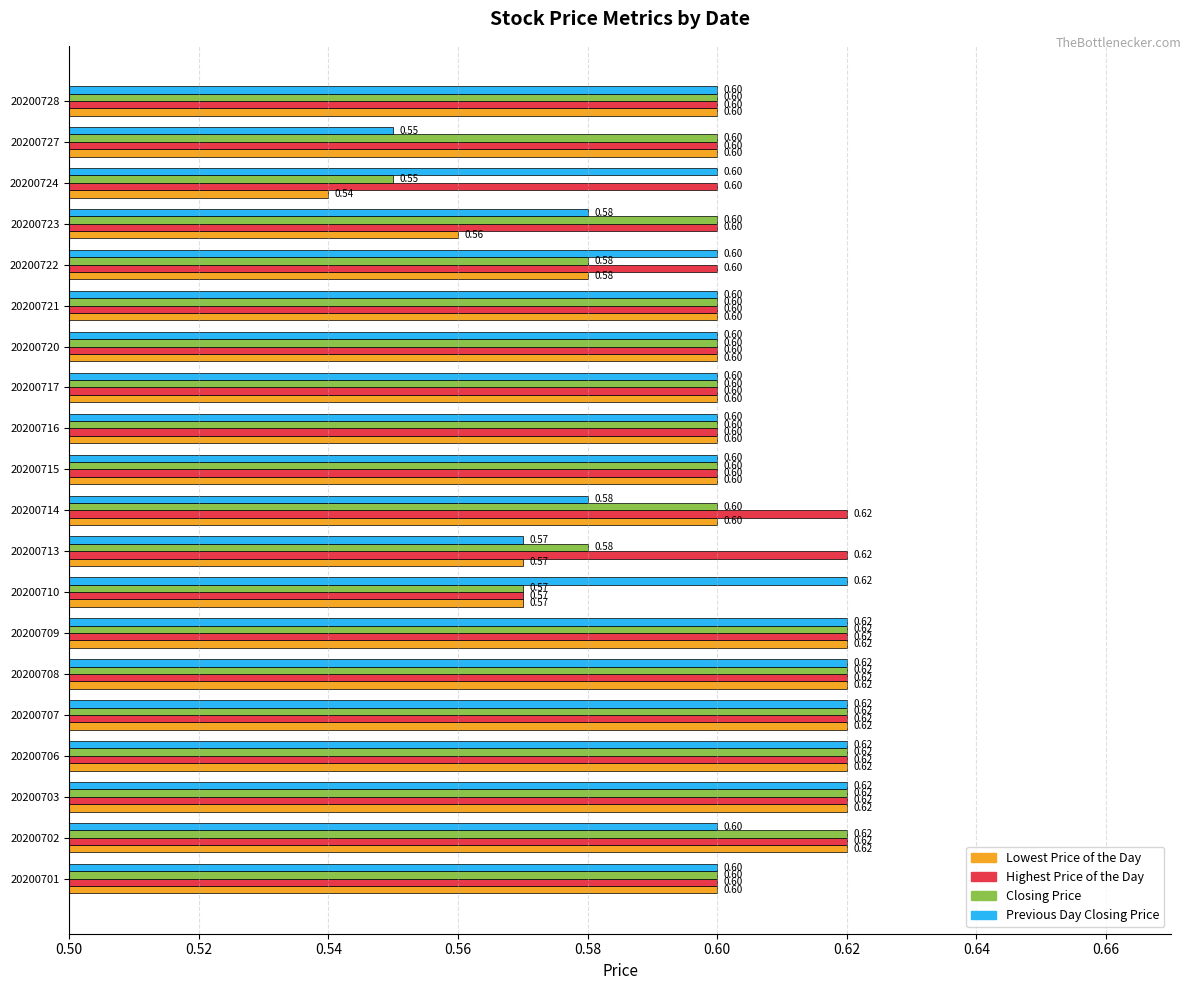

What is the total value across all series at 20200703?

2.5